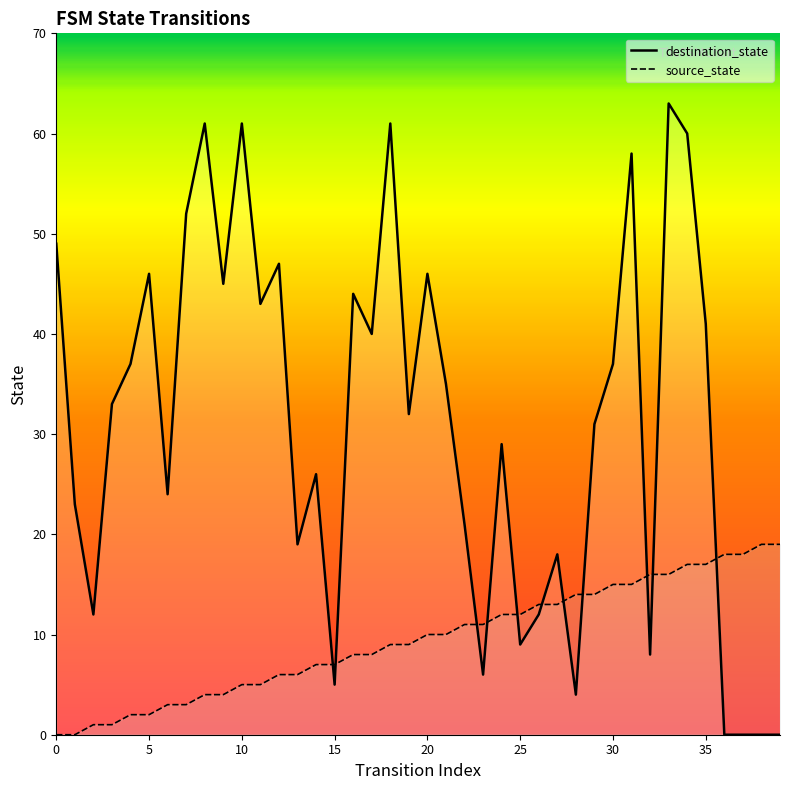

Reading left to right, extract all data points from this chart.

destination_state: 49	23	12	33	37	46	24	52	61	45	61	43	47	19	26	5	44	40	61	32	46	35	21	6	29	9	12	18	4	31	37	58	8	63	60	41	0	0	0	0
source_state: 0	0	1	1	2	2	3	3	4	4	5	5	6	6	7	7	8	8	9	9	10	10	11	11	12	12	13	13	14	14	15	15	16	16	17	17	18	18	19	19